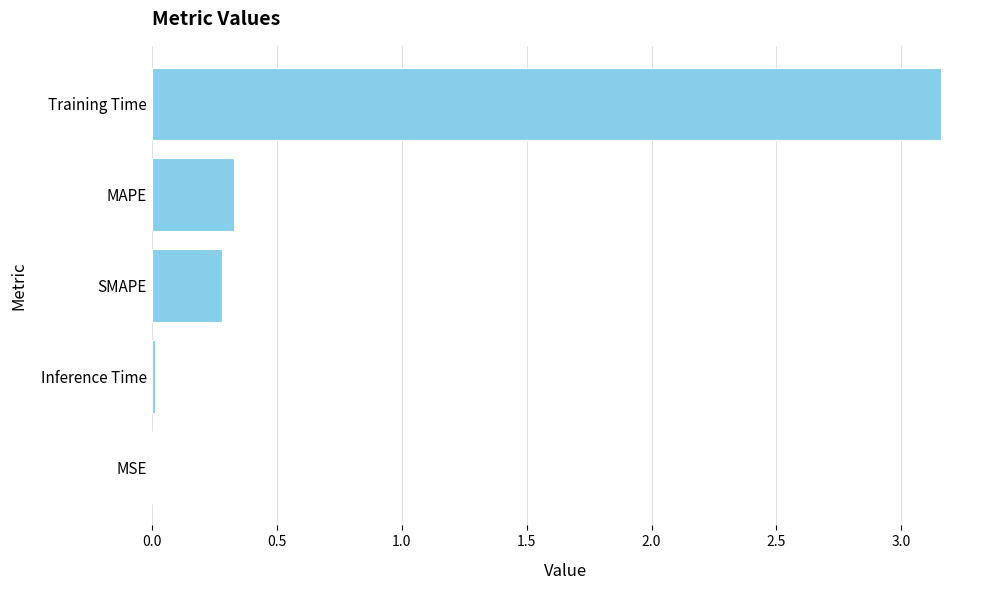

Is it true that the value at SMAPE is 0.1?

False